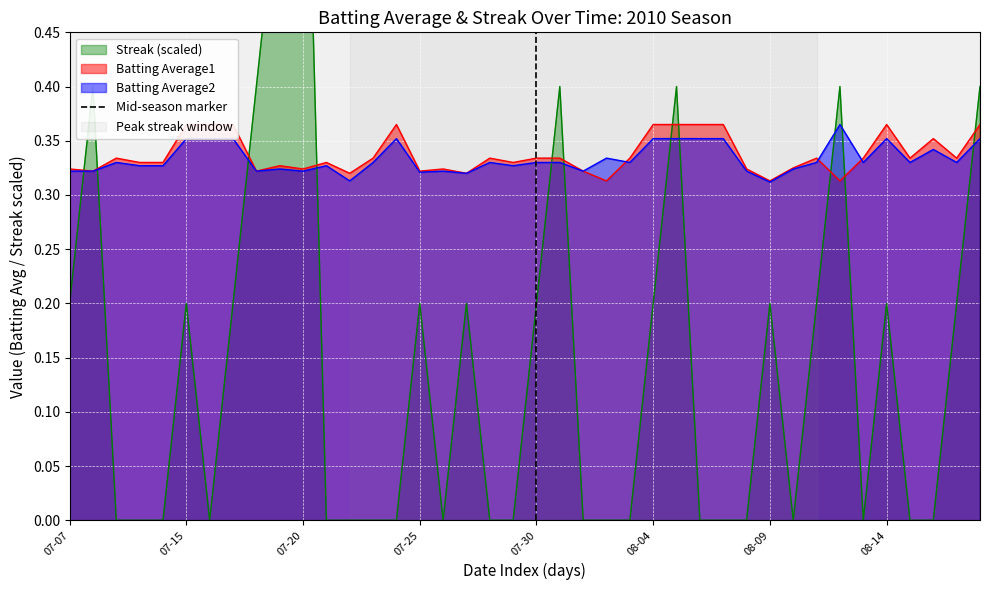

Is it true that Batting Average2 equals 0.2 at 07-25?

False